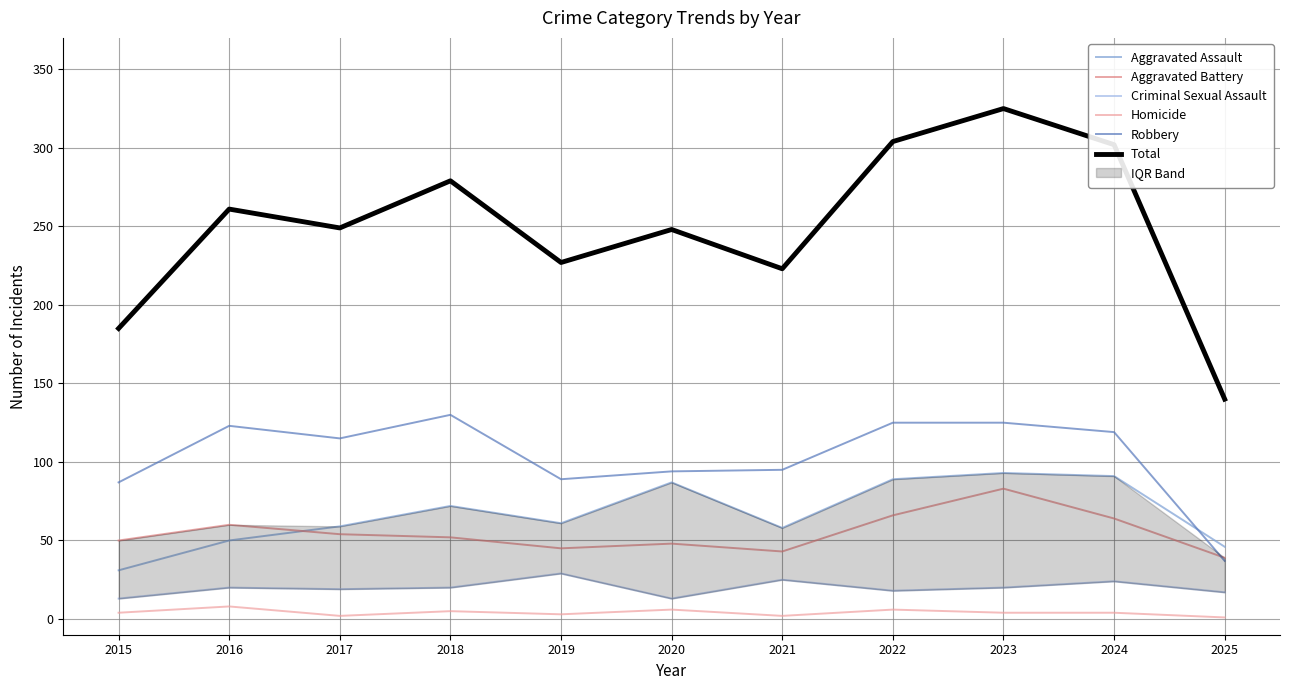

Which series has the largest total across all categories?

Total